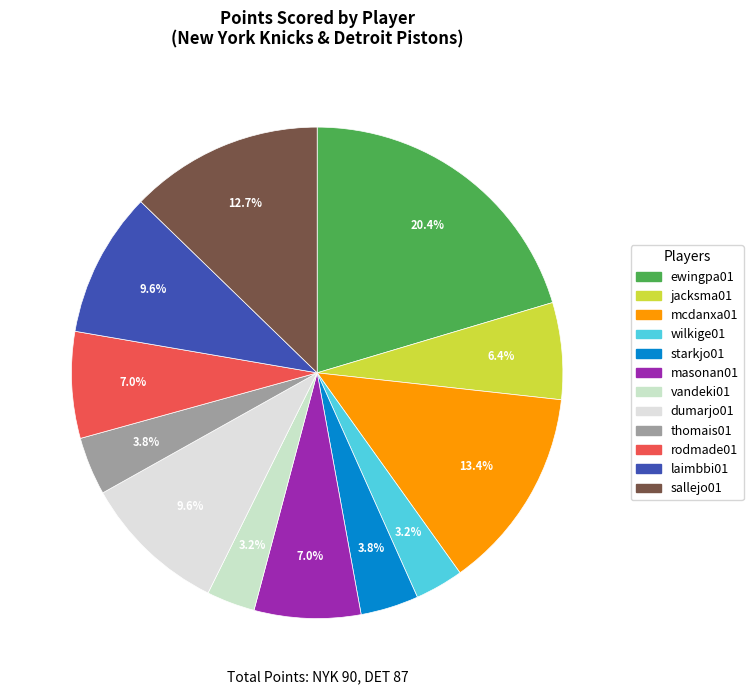

How many slices are in this pie chart?

12